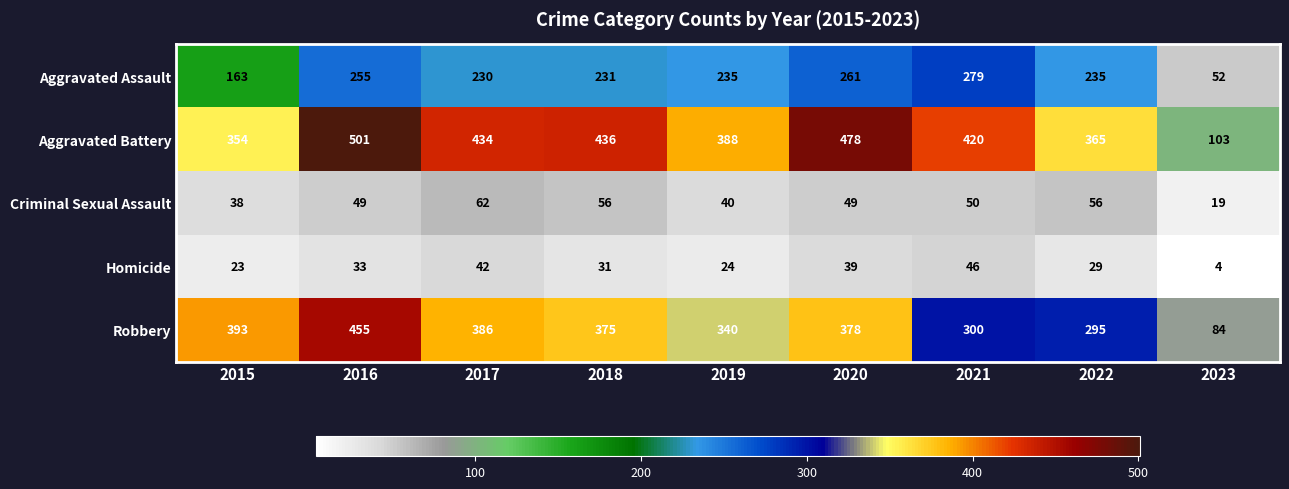

Between 2015 and 2020, which is larger?

2020